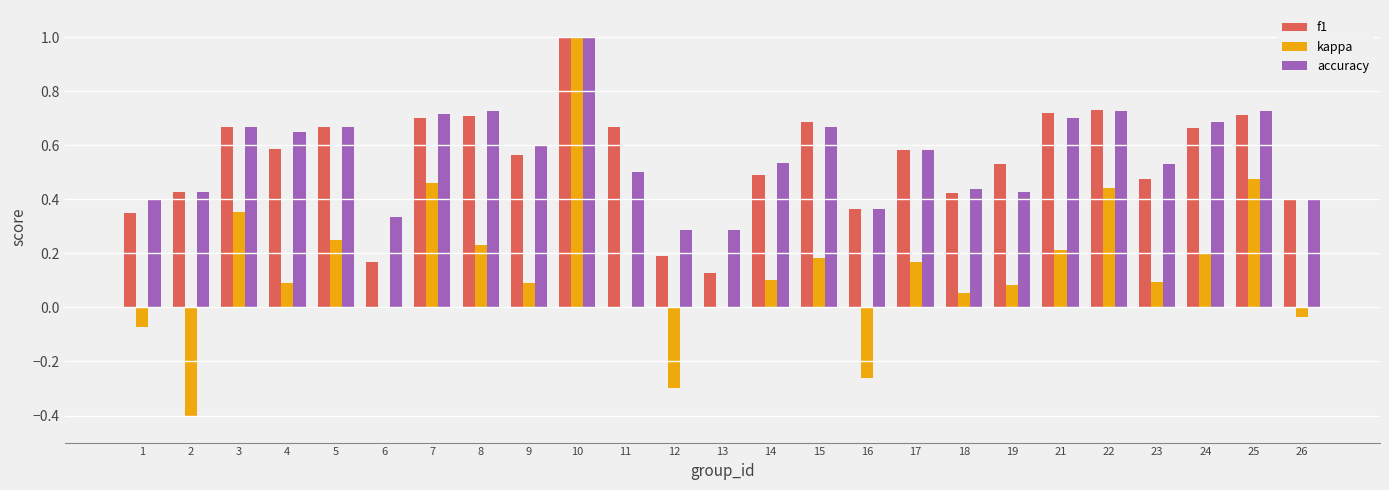

Which series changed the most between 12 and 13?

kappa